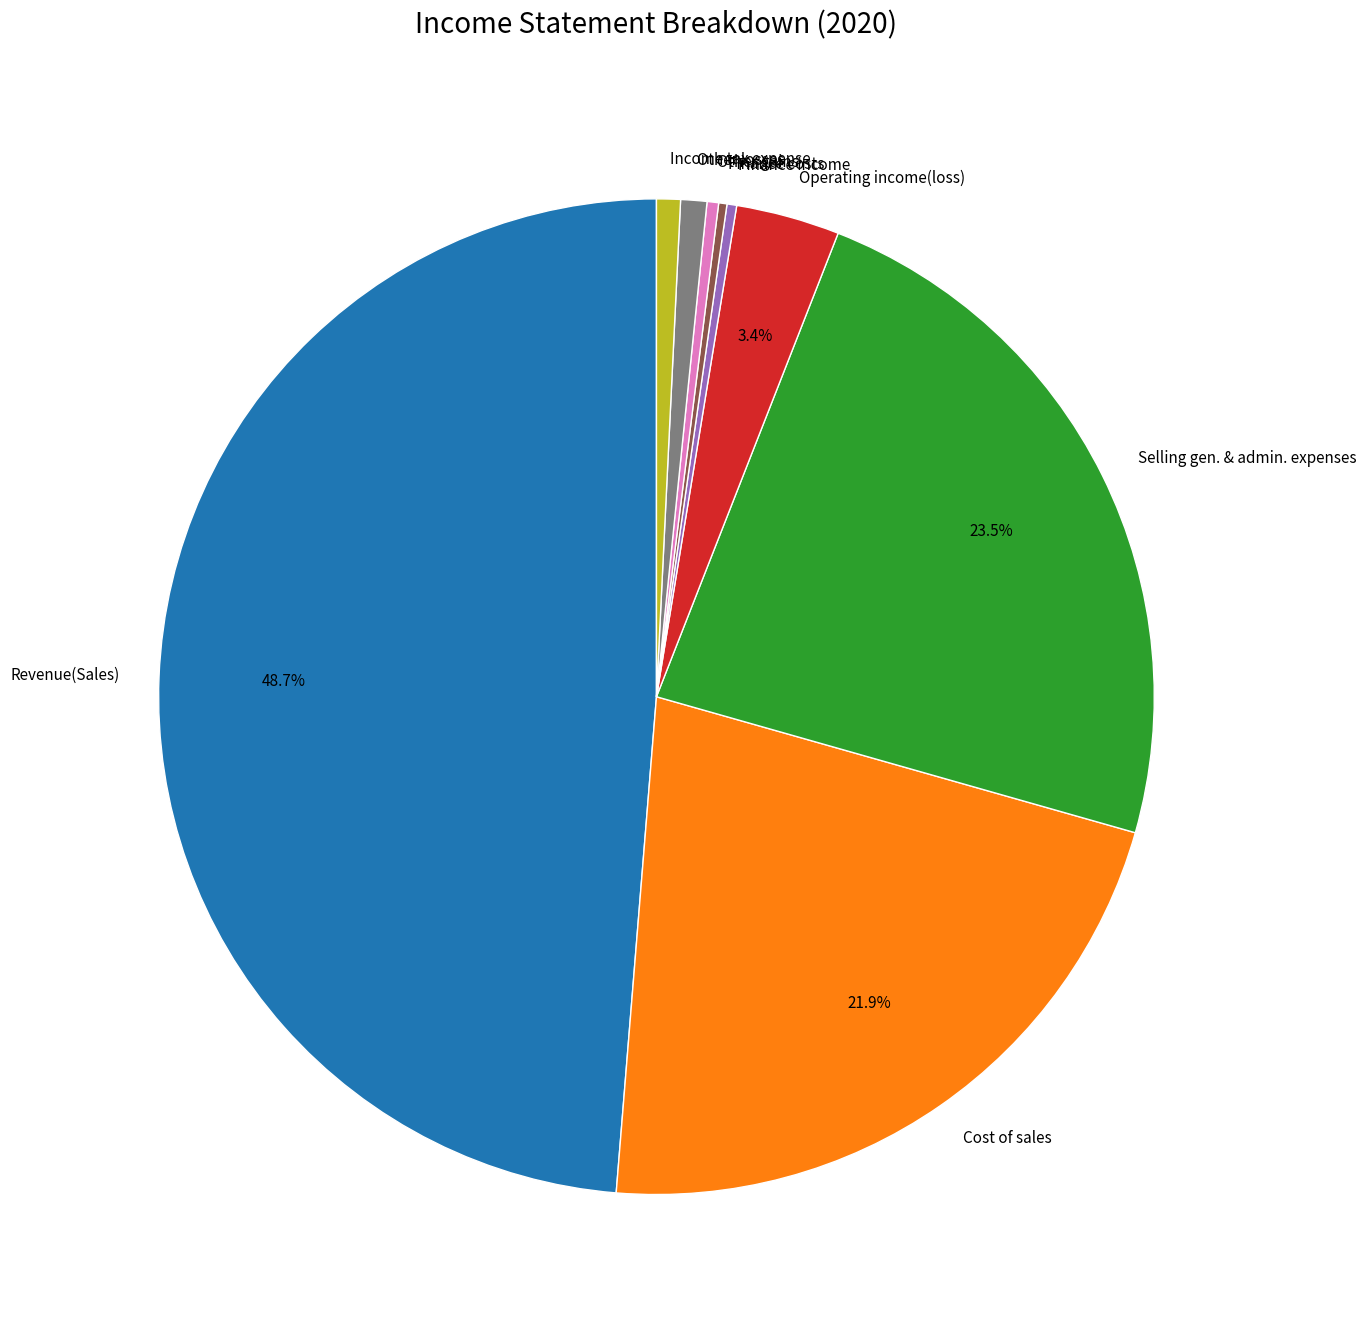

Does Cost of sales represent more than half of the total?

No